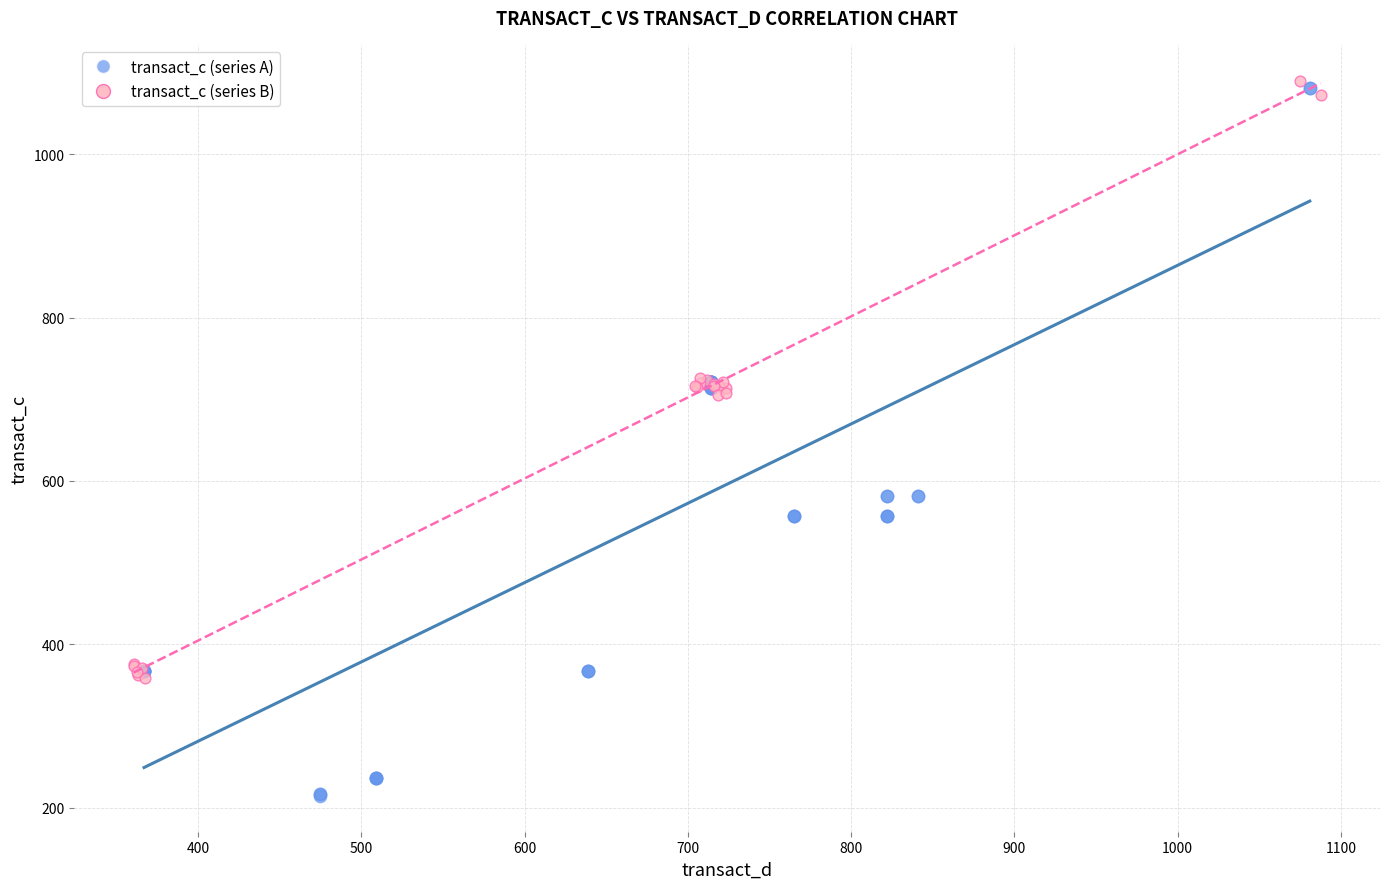

Which series contains the lowest Y value?

transact_c (series A)